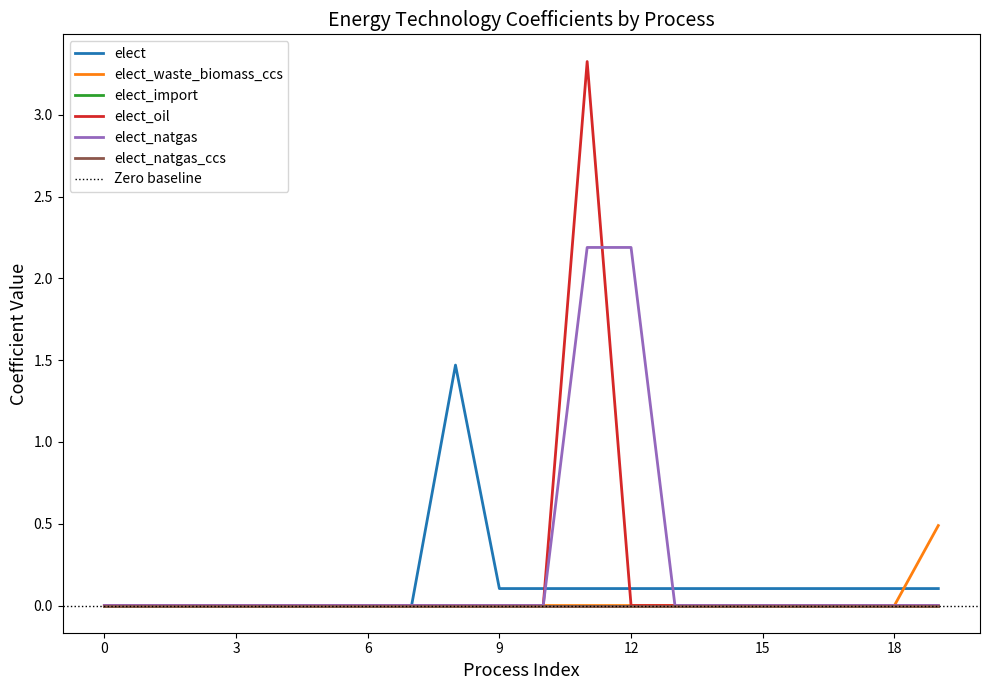

The elect series shows 0.0 at 0. True or false?

True